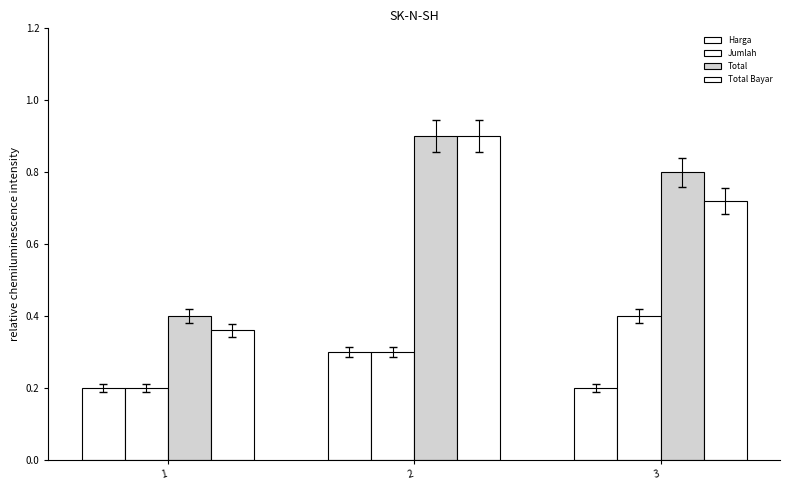

Reading left to right, transcribe all the data shown in this chart.

Harga: 0.2	0.3	0.2
Jumlah: 0.2	0.3	0.4
Total: 0.4	0.9	0.8
Total Bayar: 0.4	0.9	0.7